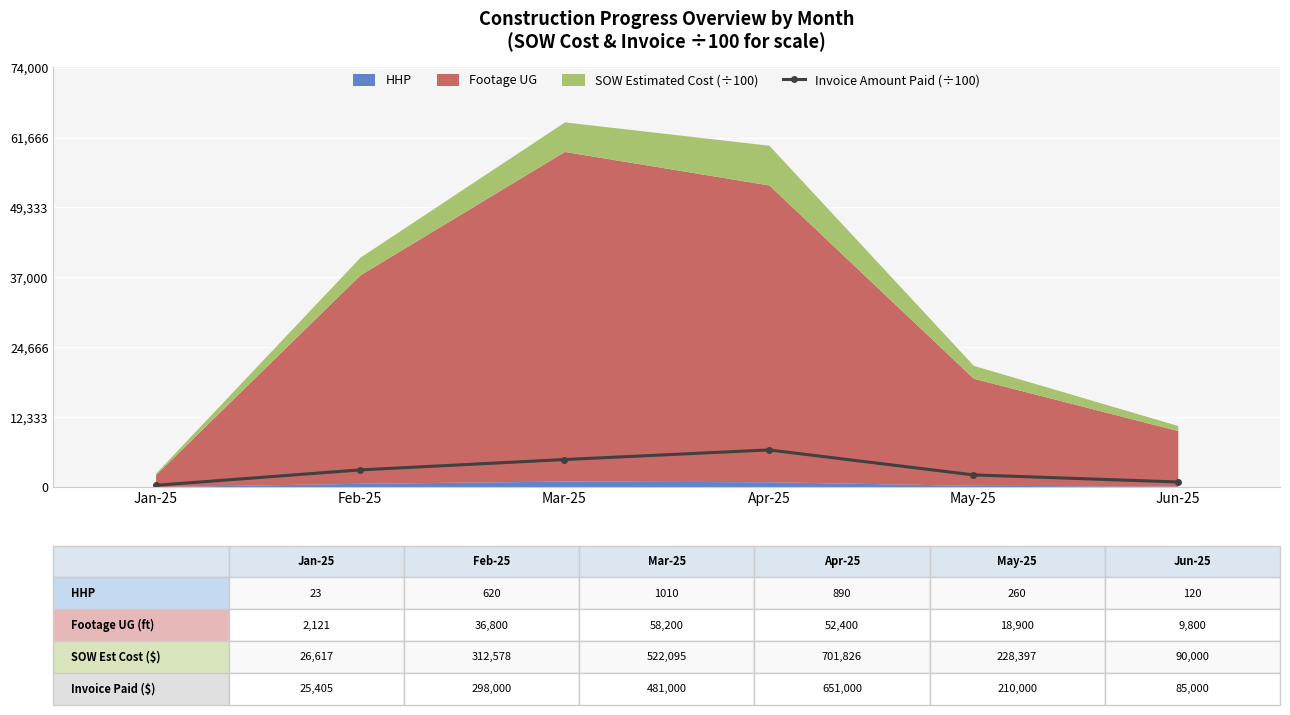

How many lines are shown in the chart?

1